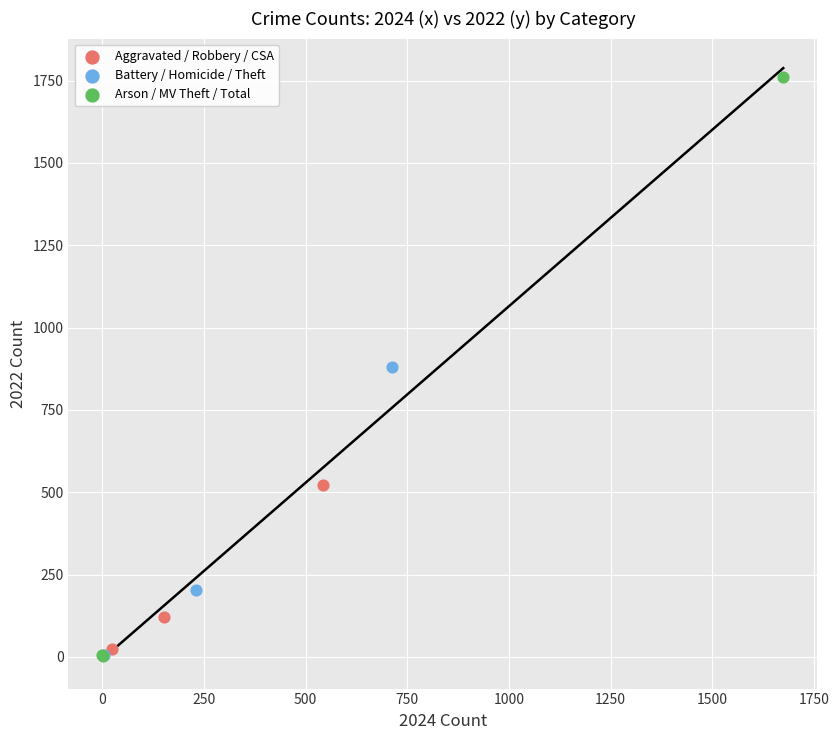

Which series has the largest Y range (max minus min)?

Arson / MV Theft / Total